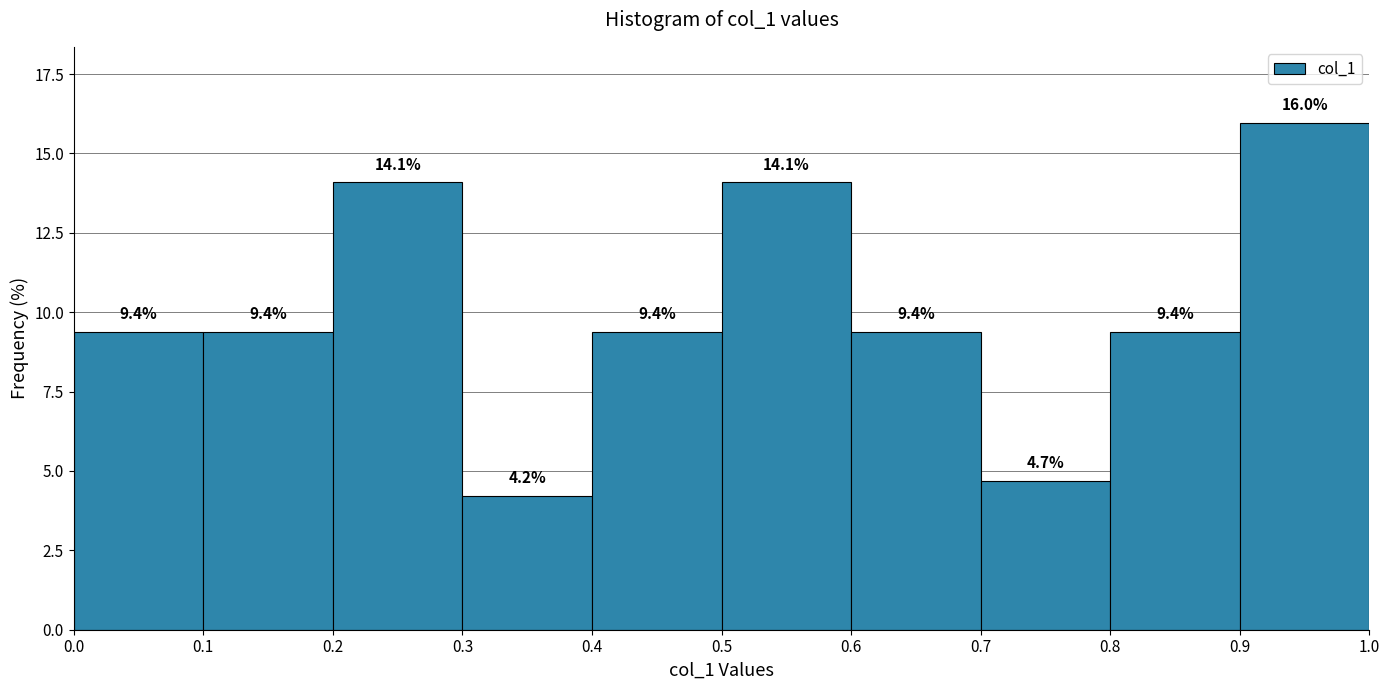

Reading left to right, transcribe this chart: for each bar, give the range it covers on the x-axis and its height.

0.0 to 0.1: 9.4
0.1 to 0.2: 9.4
0.2 to 0.3: 14.1
0.3 to 0.4: 4.2
0.4 to 0.5: 9.4
0.5 to 0.6: 14.1
0.6 to 0.7: 9.4
0.7 to 0.8: 4.7
0.8 to 0.9: 9.4
0.9 to 1.0: 16.0